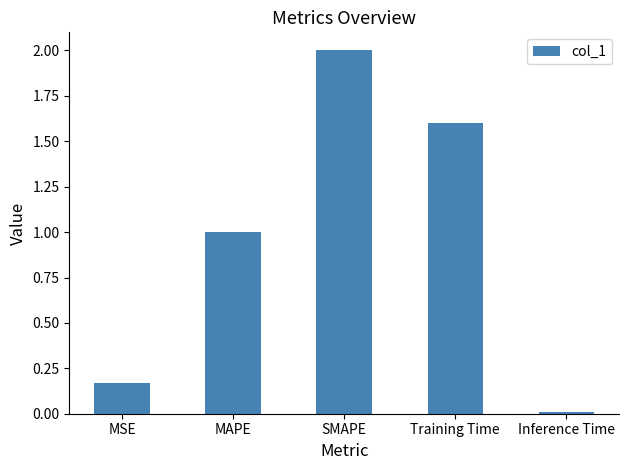

Which has a higher value, Inference Time or MSE?

MSE